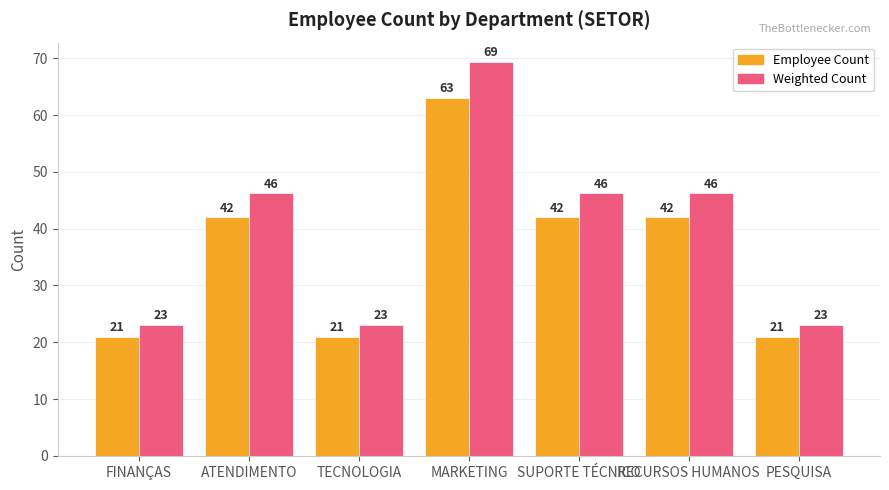

Which series changed the most between SUPORTE TÉCNICO and PESQUISA?

Weighted Count